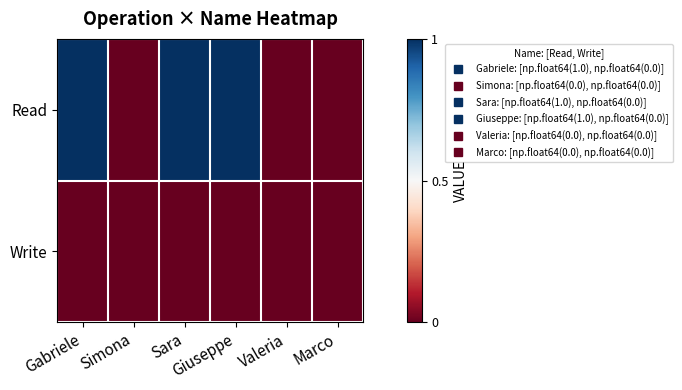

Which series has the largest total across all categories?

Read